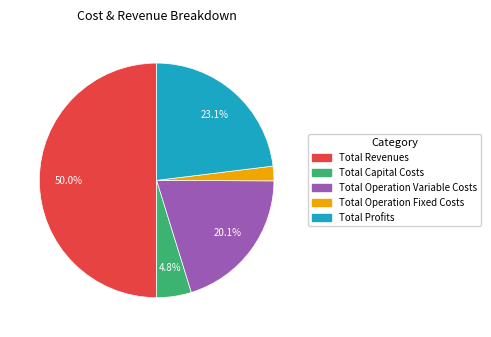

To the nearest percent, what is the difference between the Total Operation Fixed Costs and Total Capital Costs slice percentages?

3%